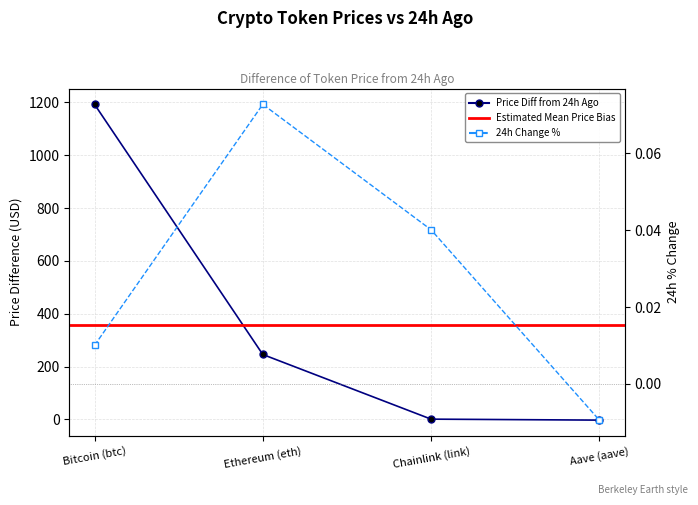

At which label does price first exceed 245?

Bitcoin (btc)